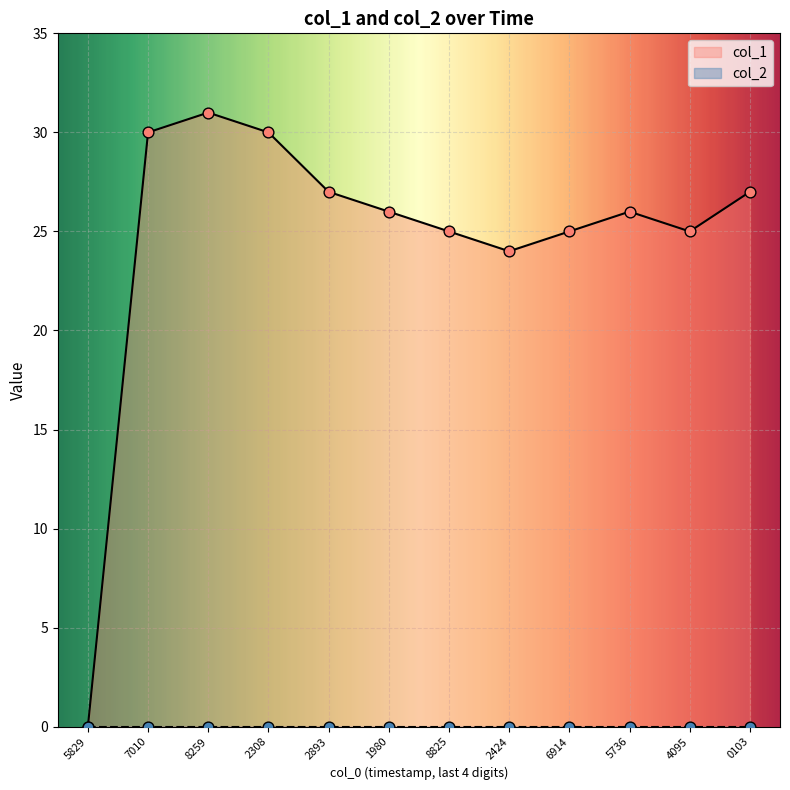

The col_1 series shows 38 at 2424. True or false?

False